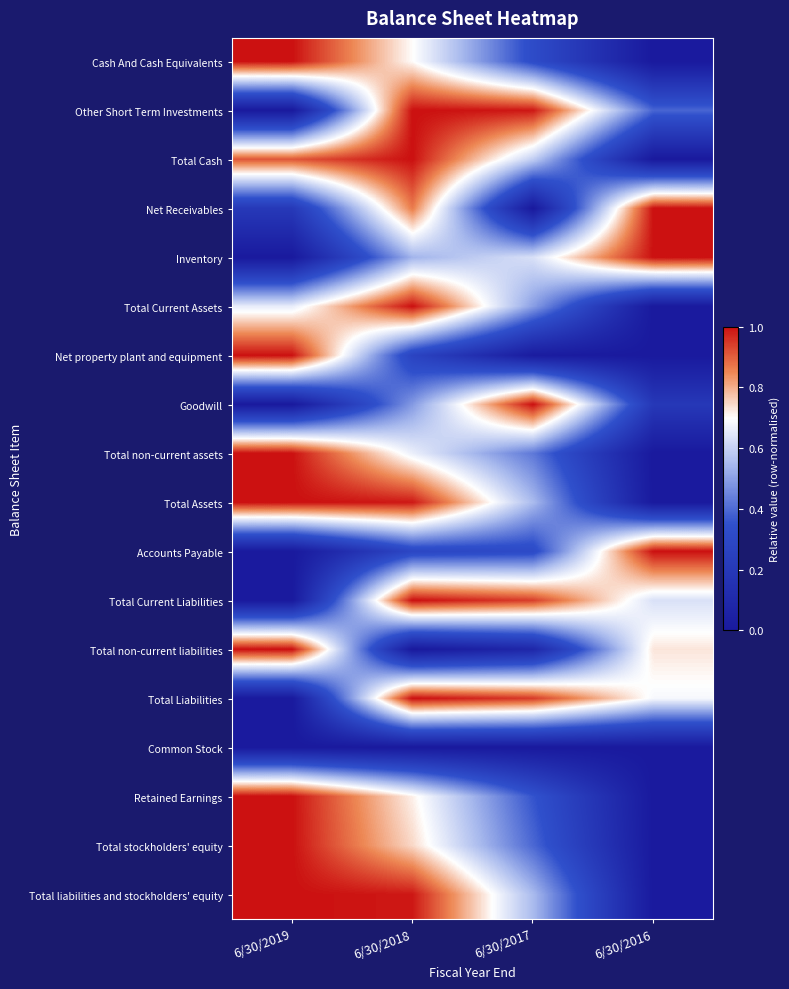

What is the greatest value displayed?

1.0